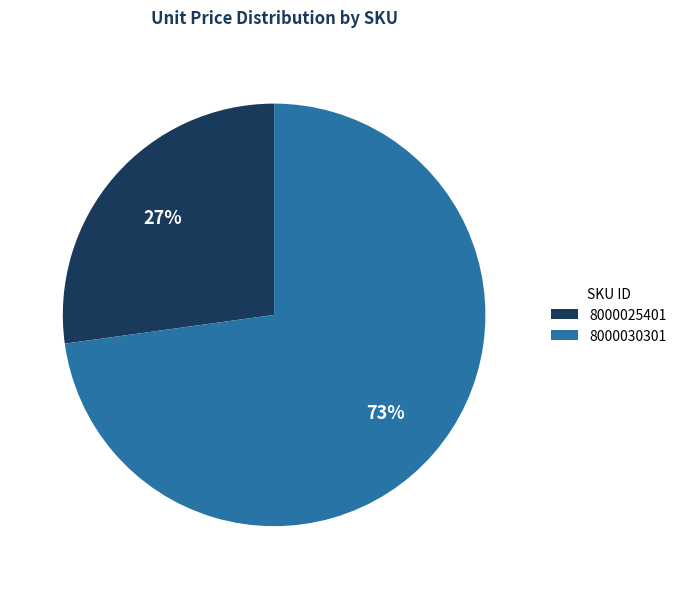

Which slice represents more than half of the pie?

8000030301